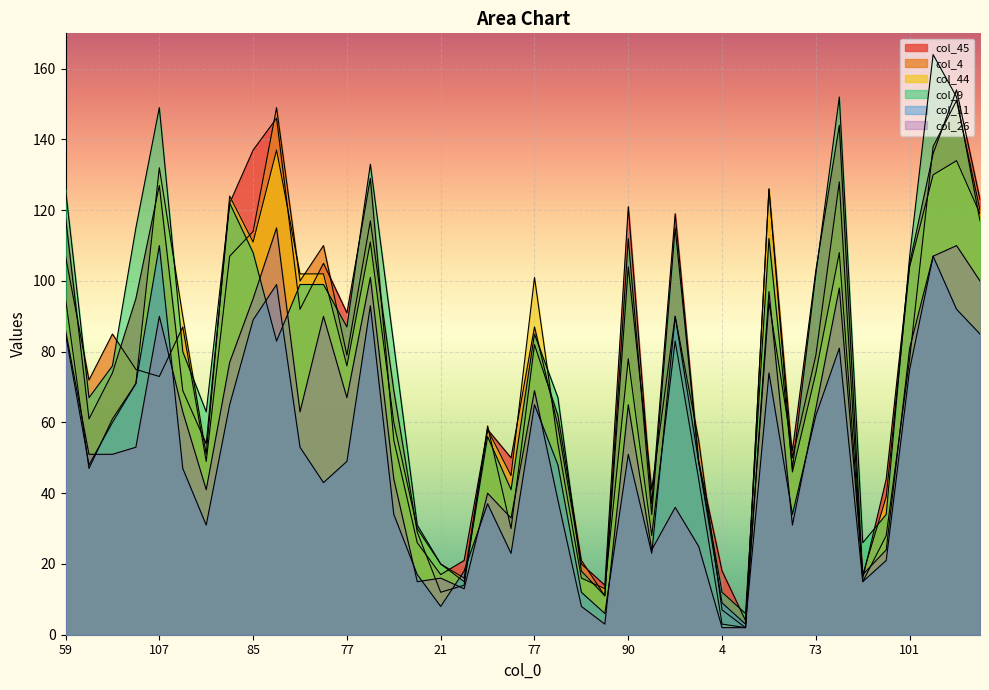

Reading right to left, list all the values displayed in this chart.

col_45: 123	154	136	105	44	16	144	103	52	94	4	18	49	119	37	121	14	20	59	87	50	58	21	17	26	55	129	91	105	92	146	137	122	54	69	127	95	74	61	118
col_4: 120	151	138	78	28	15	128	79	50	126	2	7	55	90	41	104	11	21	62	82	30	59	14	12	29	69	117	79	110	100	149	114	107	49	87	73	75	85	72	107
col_44: 119	134	130	104	39	17	108	74	46	126	2	3	44	83	28	78	13	16	54	101	45	58	16	20	30	60	111	76	102	102	137	111	124	51	90	132	71	61	47	95
col_9: 117	152	164	107	34	26	152	102	47	112	6	12	49	115	34	112	11	18	67	85	41	56	15	20	31	82	133	87	99	99	83	108	122	63	80	149	115	76	67	126
col_11: 85	92	107	75	21	15	81	62	34	74	3	9	49	90	23	51	6	12	48	65	23	37	18	8	17	34	93	49	43	53	99	89	65	31	47	110	71	60	48	85
col_26: 100	110	107	81	24	17	98	64	31	97	2	2	25	36	24	65	3	8	38	69	33	40	13	16	15	44	101	67	90	63	115	95	77	41	63	90	53	51	51	86